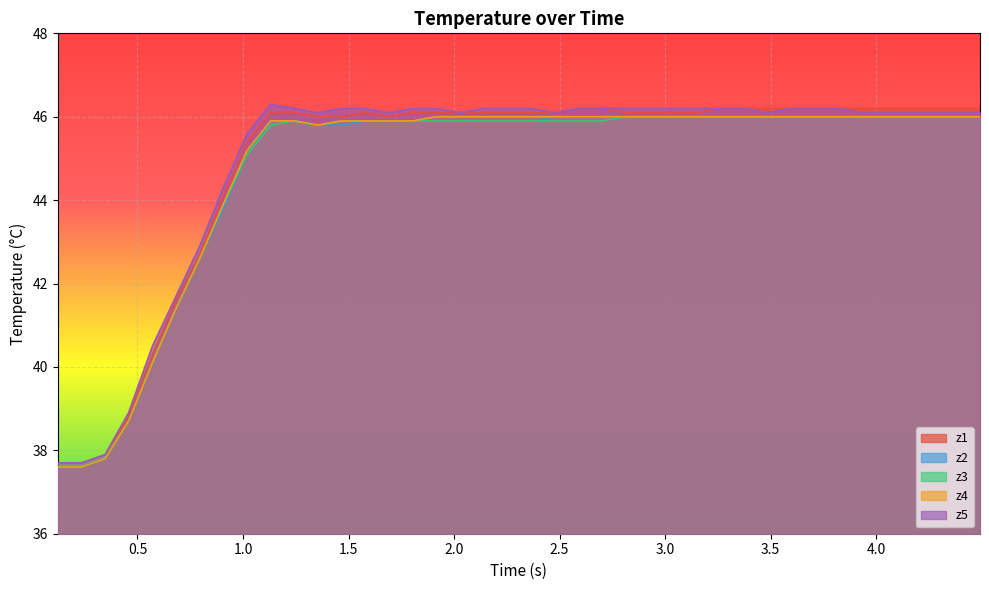

Reading left to right, what are all the values shown in this chart?

z1: 37.6	37.6	37.8	38.8	40.3	41.6	42.7	44.1	45.4	46.1	46.1	46.0	46.0	46.1	46.0	46.1	46.1	46.1	46.1	46.1	46.1	46.1	46.2	46.2	46.1	46.1	46.1	46.1	46.2	46.2	46.2	46.2	46.2	46.2	46.2	46.2	46.2	46.2	46.2	46.2
z2: 37.6	37.6	37.8	38.7	40.1	41.4	42.6	43.8	45.1	45.9	45.9	45.8	45.8	45.9	45.9	45.9	45.9	45.9	45.9	45.9	45.9	46.0	46.0	46.0	46.0	46.0	46.0	46.0	46.0	46.0	46.0	46.0	46.0	46.0	46.0	46.0	46.0	46.0	46.0	46.0
z3: 37.6	37.6	37.8	38.7	40.1	41.4	42.6	43.9	45.1	45.8	45.9	45.8	45.9	45.9	45.9	45.9	45.9	45.9	45.9	45.9	45.9	45.9	45.9	45.9	46.0	46.0	46.0	46.0	46.0	46.0	46.0	46.0	46.0	46.0	46.0	46.0	46.0	46.0	46.0	46.0
z4: 37.6	37.6	37.8	38.7	40.1	41.4	42.6	43.9	45.2	45.9	45.9	45.8	45.9	45.9	45.9	45.9	46.0	46.0	46.0	46.0	46.0	46.0	46.0	46.0	46.0	46.0	46.0	46.0	46.0	46.0	46.0	46.0	46.0	46.0	46.0	46.0	46.0	46.0	46.0	46.0
z5: 37.7	37.7	37.9	38.9	40.5	41.7	42.9	44.3	45.6	46.3	46.2	46.1	46.2	46.2	46.1	46.2	46.2	46.1	46.2	46.2	46.2	46.1	46.2	46.2	46.2	46.2	46.2	46.2	46.2	46.2	46.1	46.2	46.2	46.2	46.1	46.1	46.1	46.1	46.1	46.1